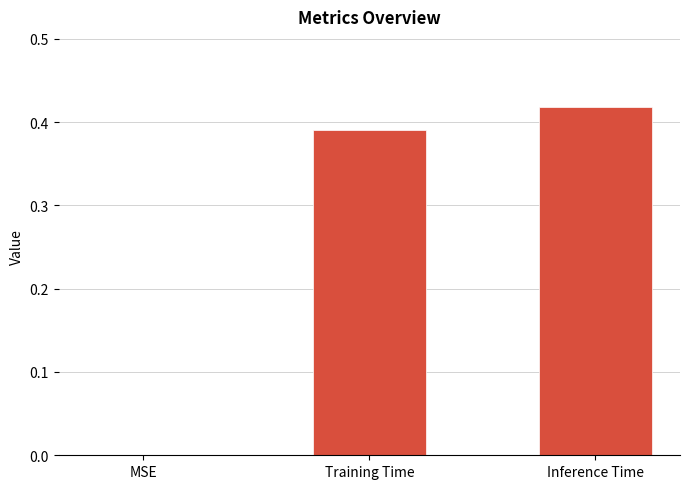

Which has a higher value, Training Time or Inference Time?

Inference Time